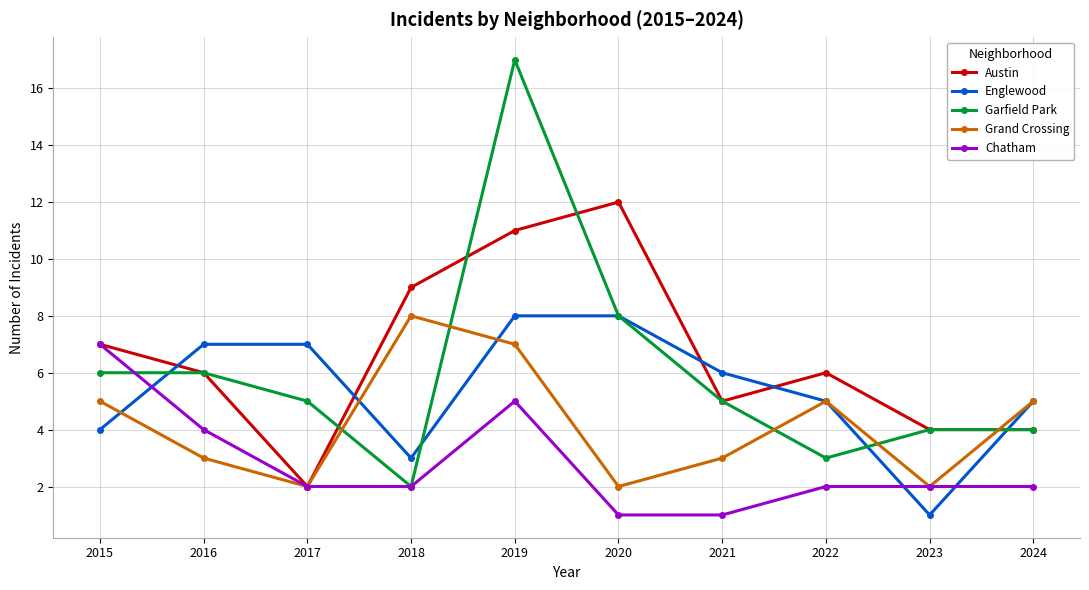

Where is Garfield Park nearest to the value 9?

2020